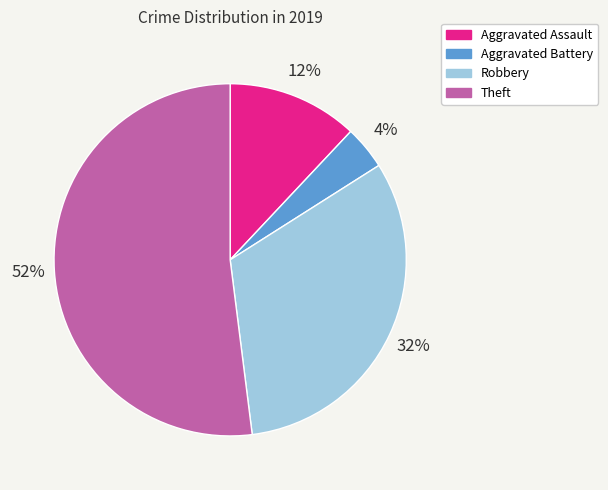

Count the number of slices in the pie.

4